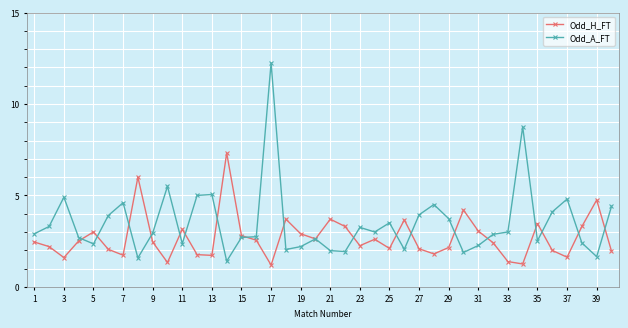

What is the sum of all Odd_A_FT values?

139.5